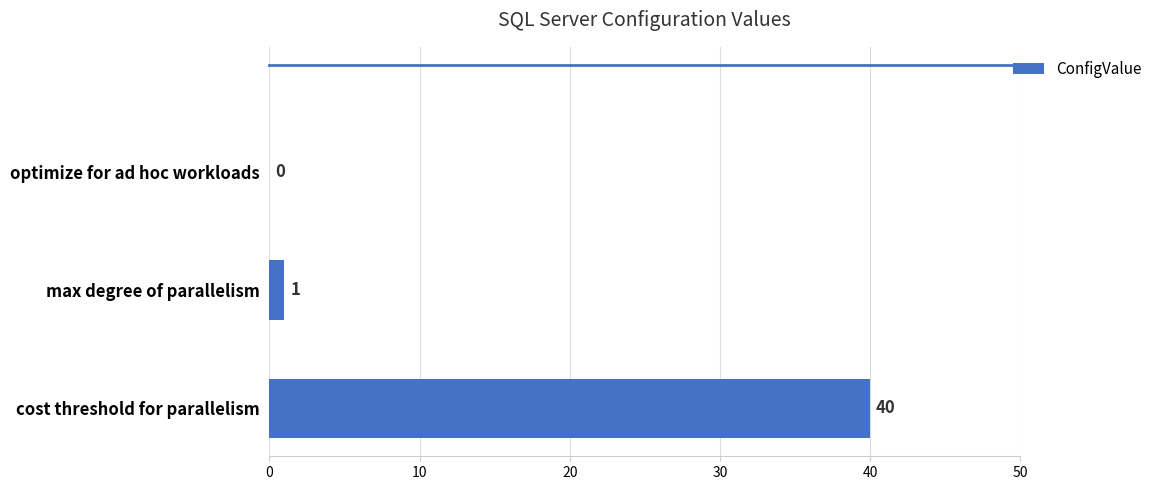

Where is the data nearest to the value 20?

max degree of parallelism